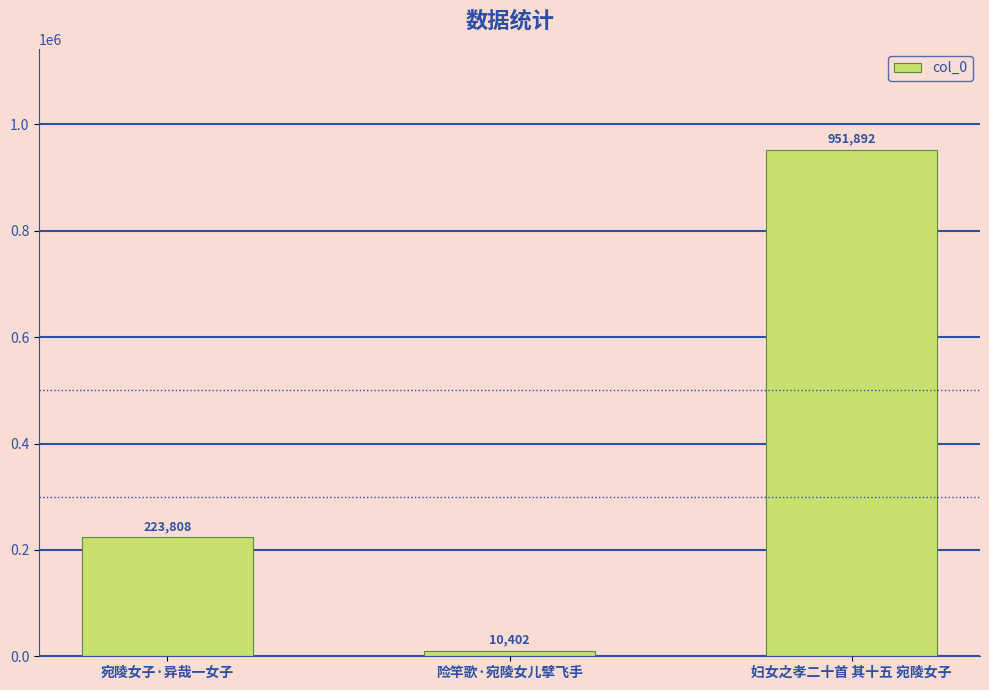

True or false: the data shows 951892 at 妇女之孝二十首 其十五 宛陵女子.

True